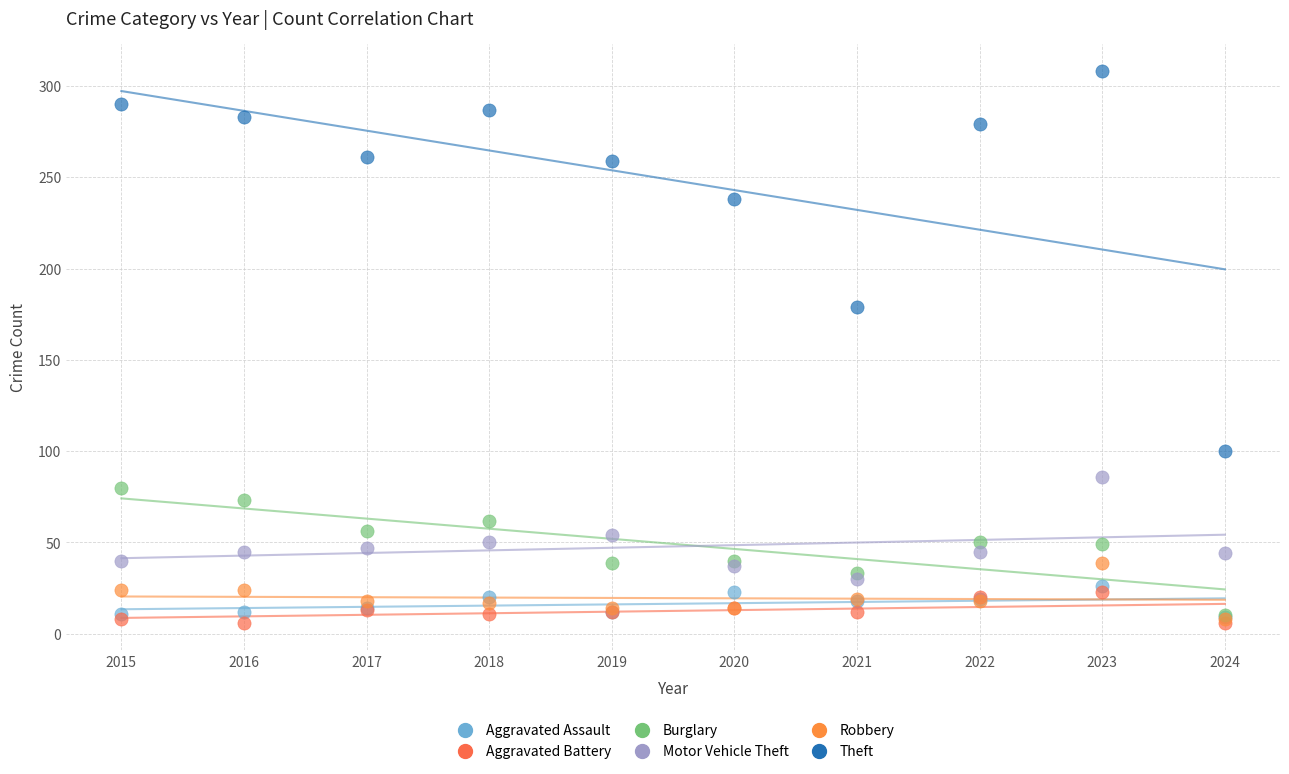

What are all the series names shown in the legend?

Aggravated Assault, Aggravated Battery, Burglary, Motor Vehicle Theft, Robbery, Theft